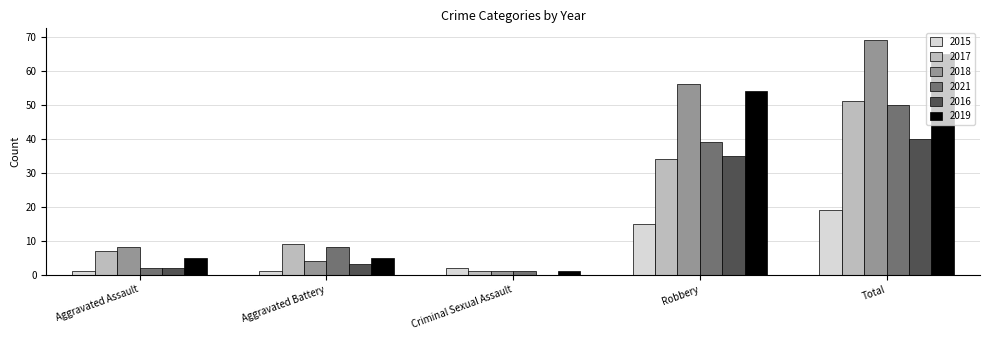

At which category is the sum across all series the highest?

Total